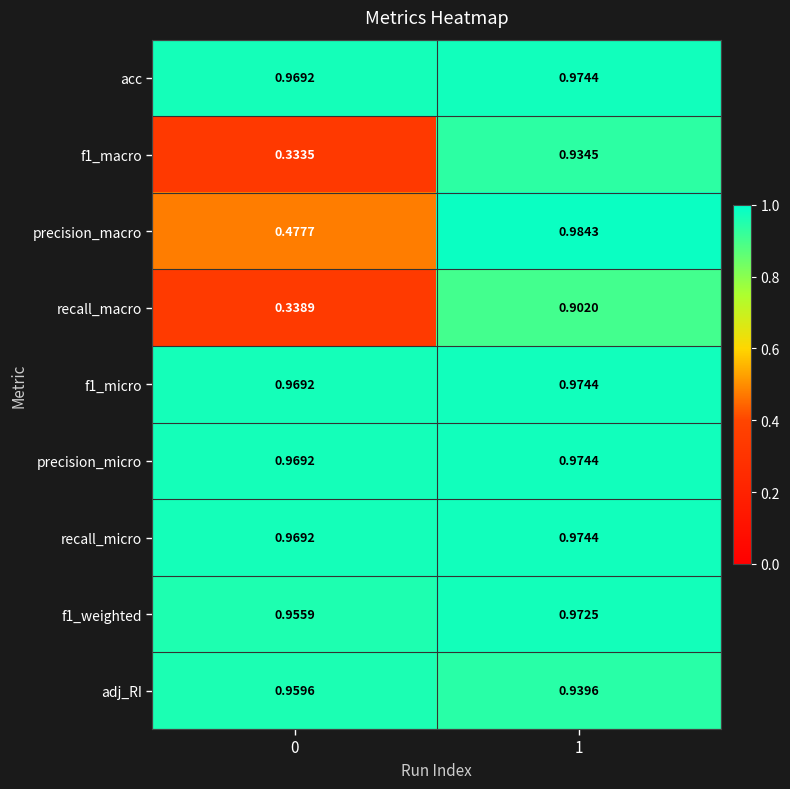

Is the value of acc at 0 greater than the value of adj_RI at 1?

Yes